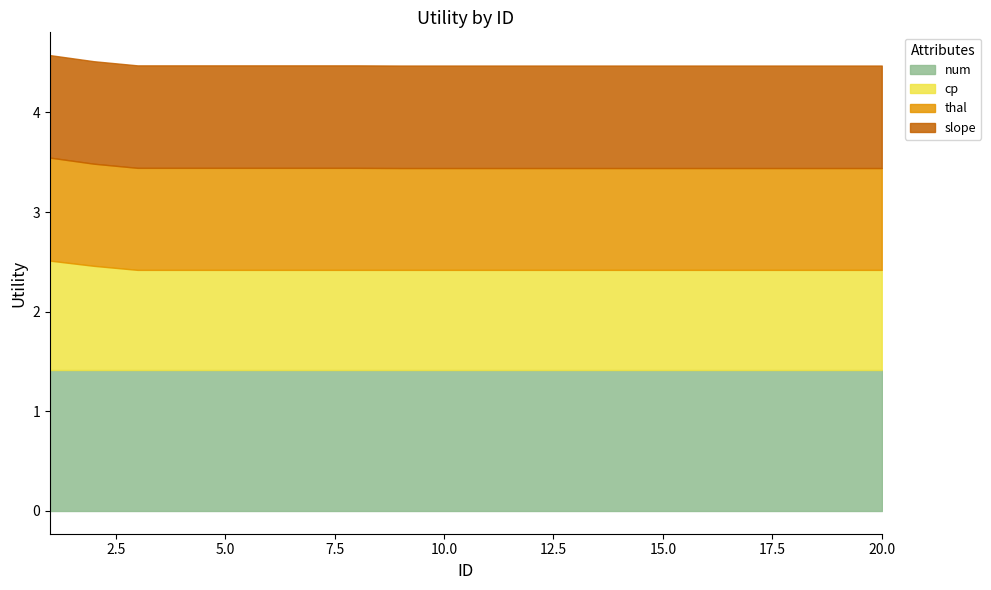

True or false: num has a value of 1.4 at 17.

True